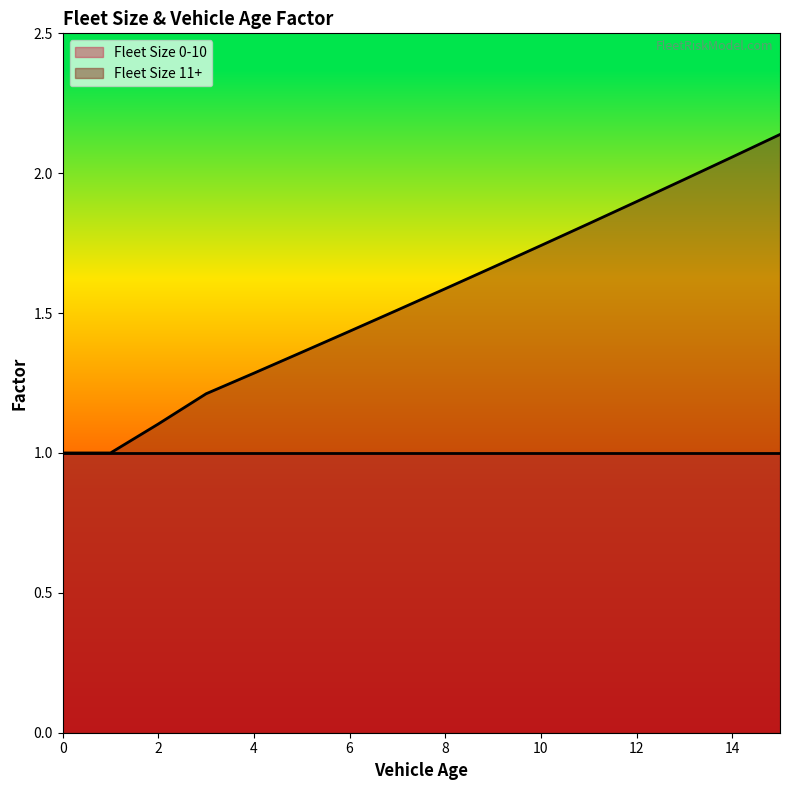

True or false: the data shows 1.7 at 10.

True